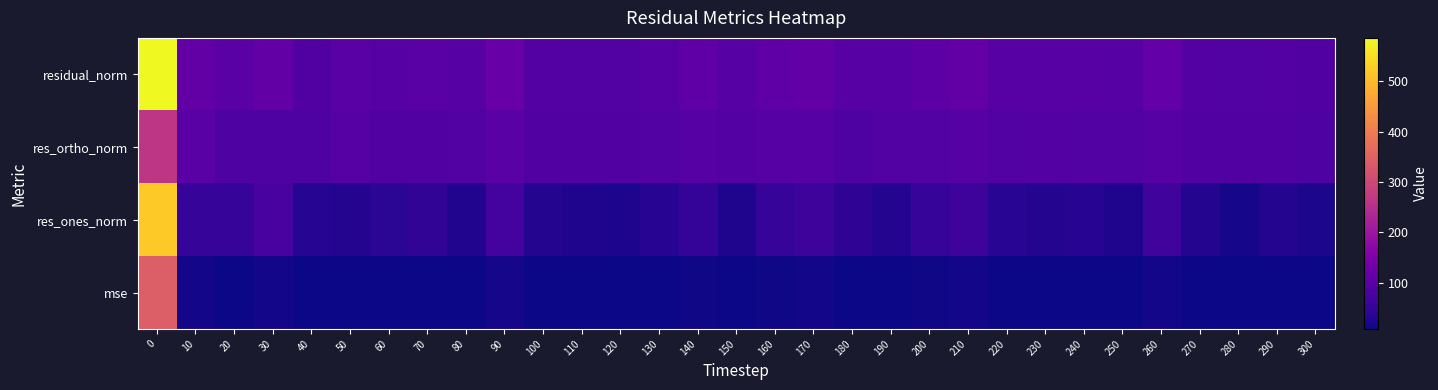

Count the number of data series in this chart.

4